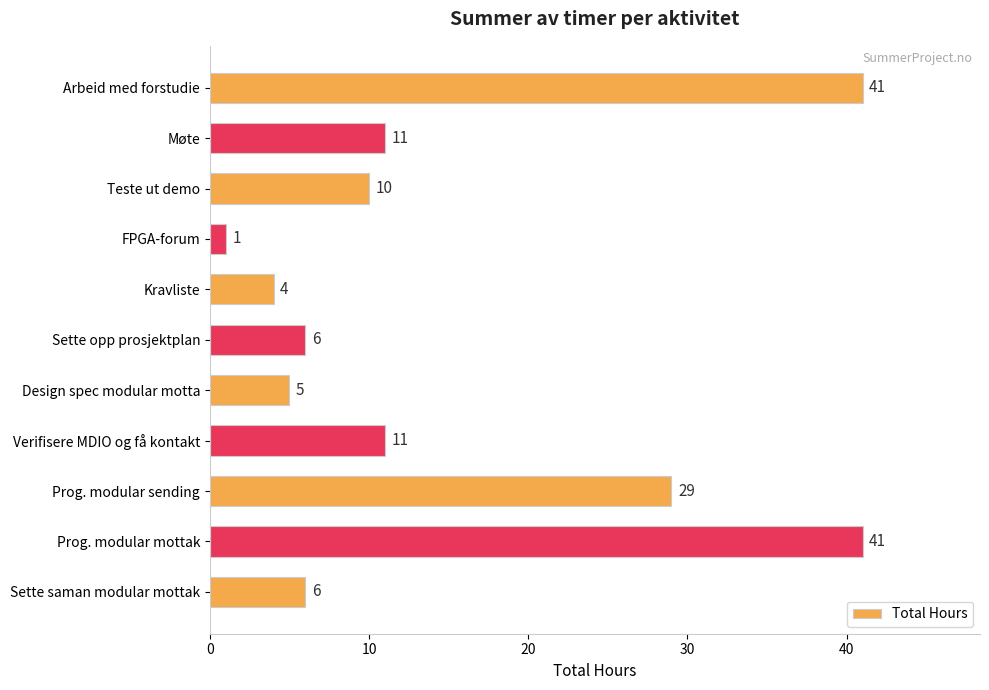

Reading bottom to top, what are all the values shown in this chart?

6	41	29	11	5	6	4	1	10	11	41